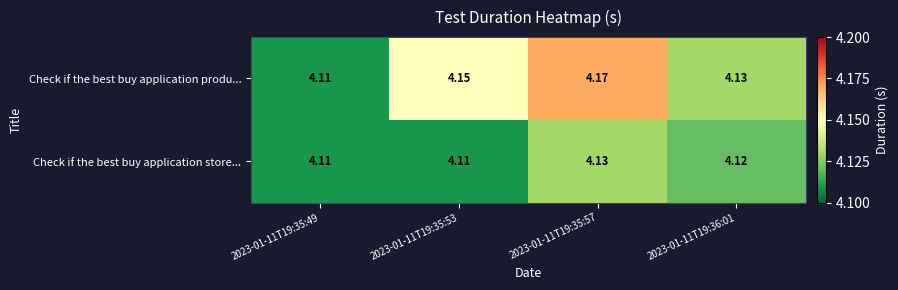

Is the value of Check if the best buy application produ... at 2023-01-11T19:36:01 greater than the value of Check if the best buy application store... at 2023-01-11T19:35:49?

Yes